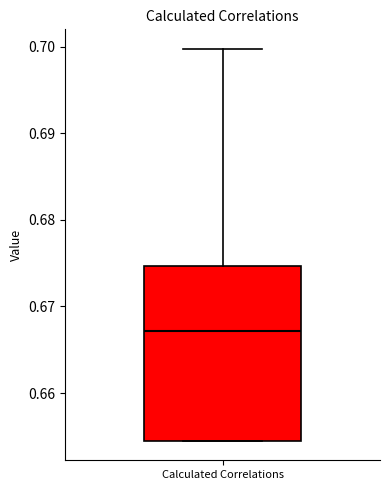

Where does the upper whisker of the box for Calculated Correlations end on the y-axis? The values are not printed on the chart, so give them approximately, as read against the axis.

0.700